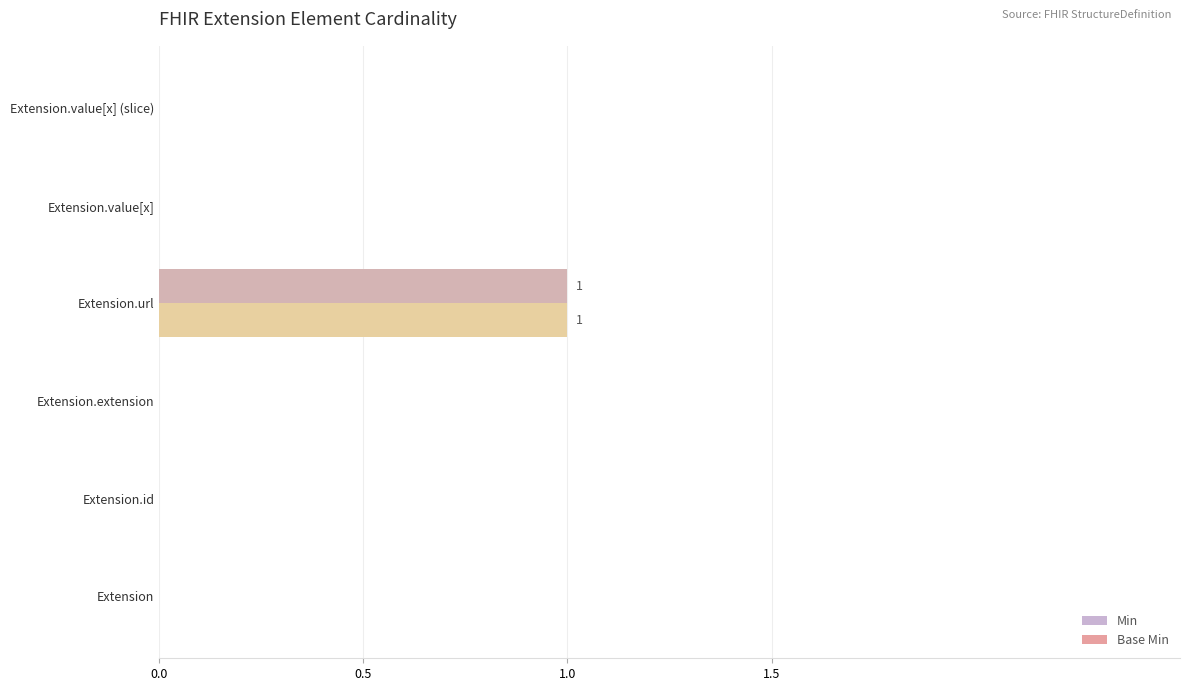

At which category is the sum across all series the highest?

Extension.url